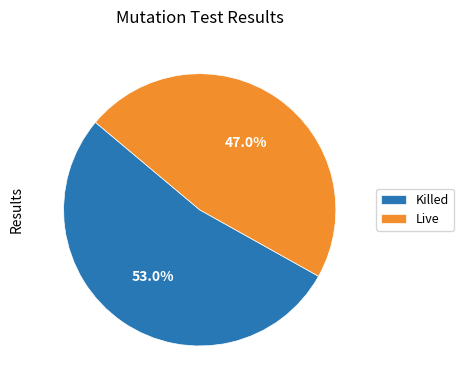

How many slices are in this pie chart?

2